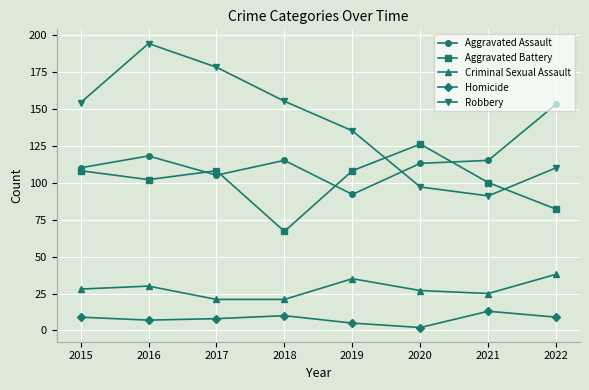

What is the total value across all series at 2021?

344